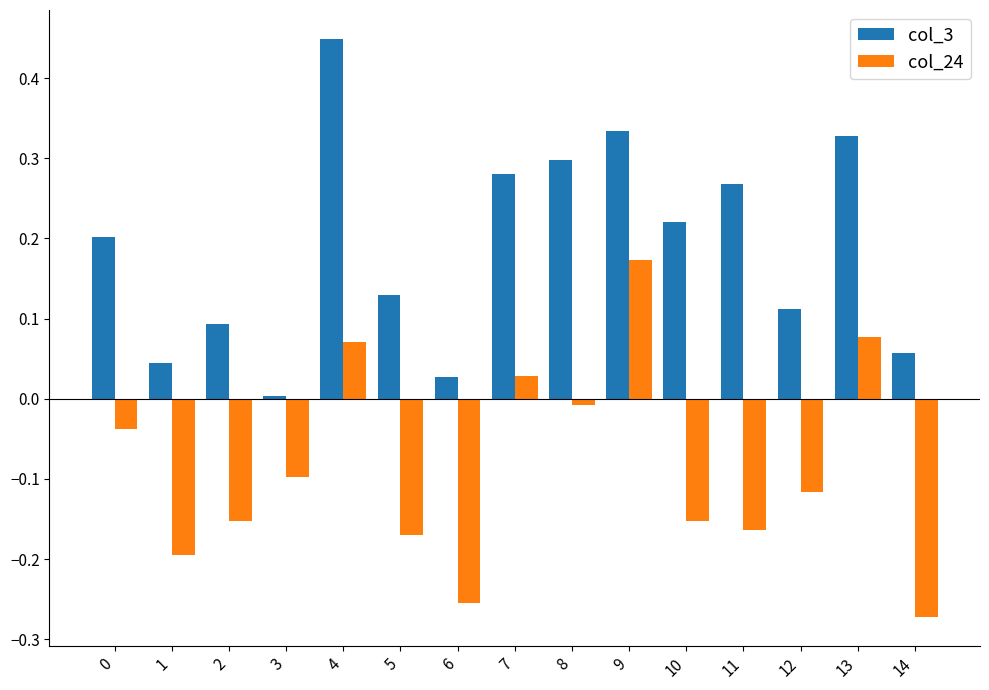

How many values in col_24 are below zero?

11